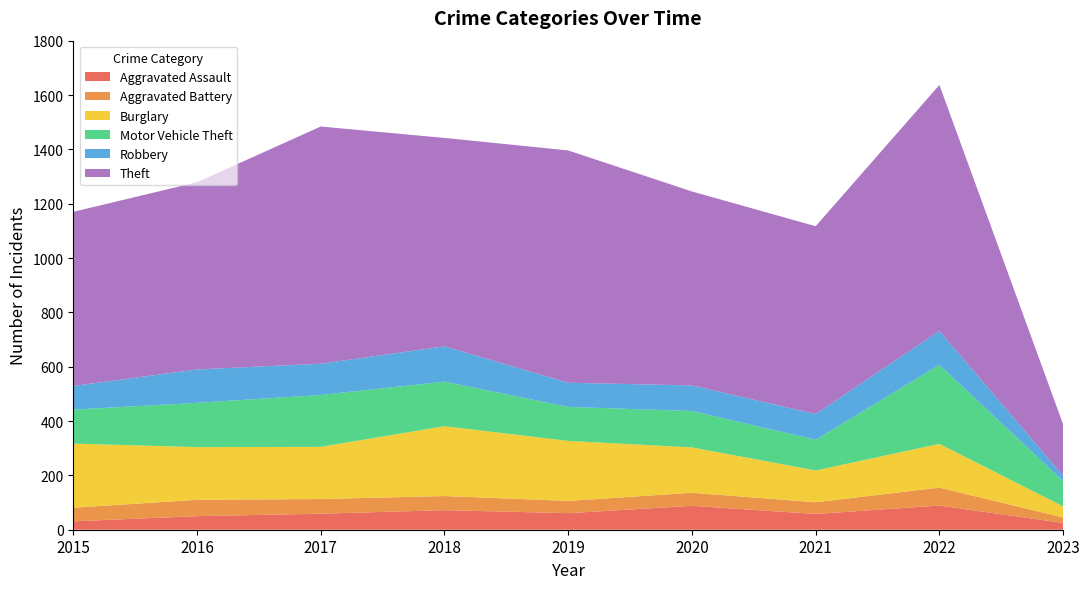

Reading left to right, list all the values displayed in this chart.

Aggravated Assault: 31	50	59	72	61	88	58	89	25
Aggravated Battery: 50	60	54	52	45	48	43	66	20
Burglary: 236	194	192	257	221	167	117	161	41
Motor Vehicle Theft: 125	163	191	164	125	134	113	291	93
Robbery: 87	123	115	130	89	94	95	125	20
Theft: 641	689	873	767	855	714	691	905	189